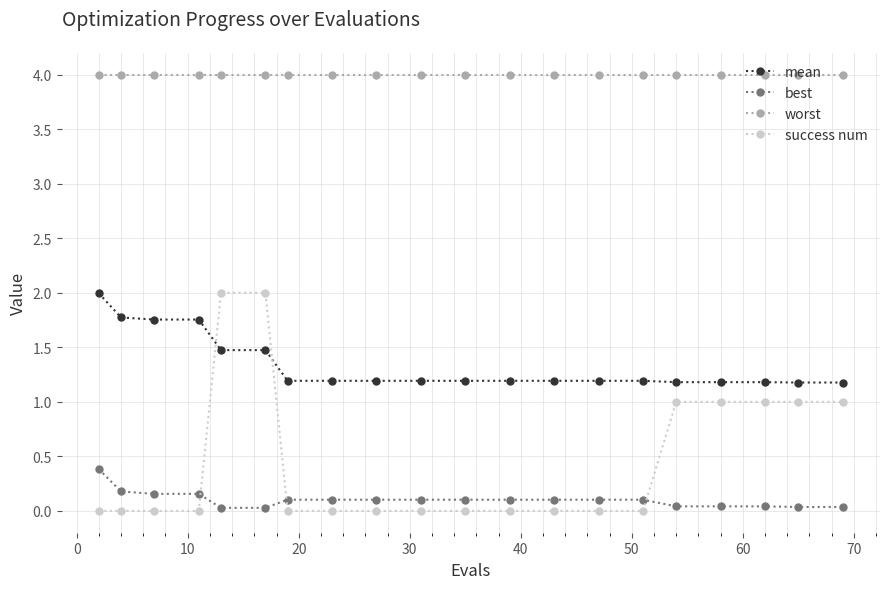

What is the value of the success num point at the 5th from the left?

2.0